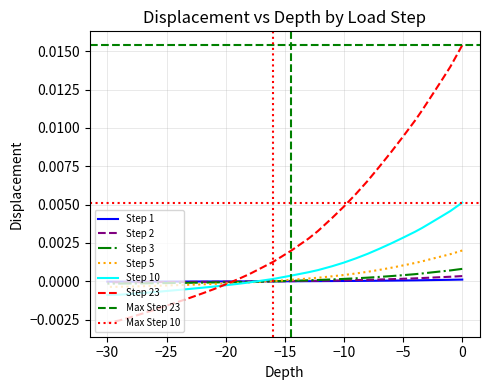

How many values in Step 1 are above zero?

16